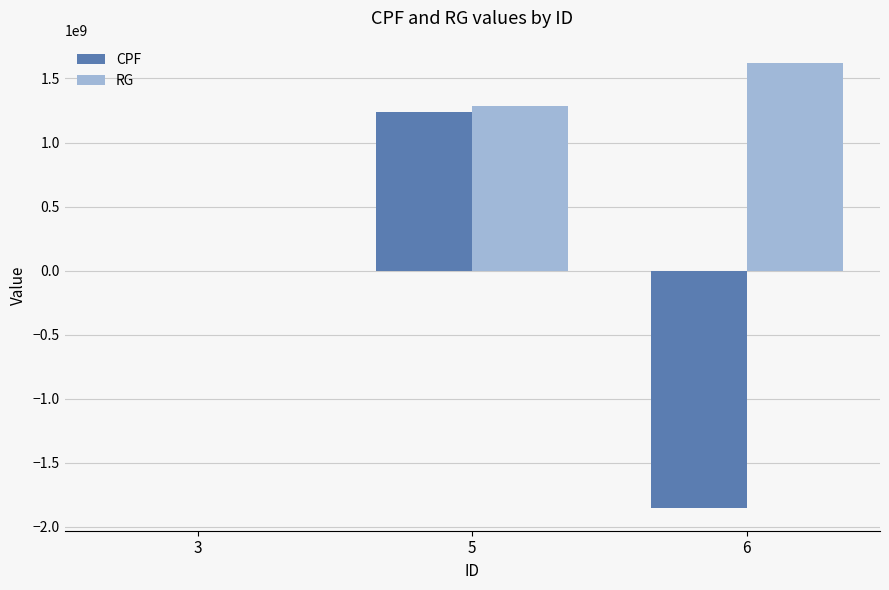

The value of CPF at 6 is -3224922377. True or false?

False